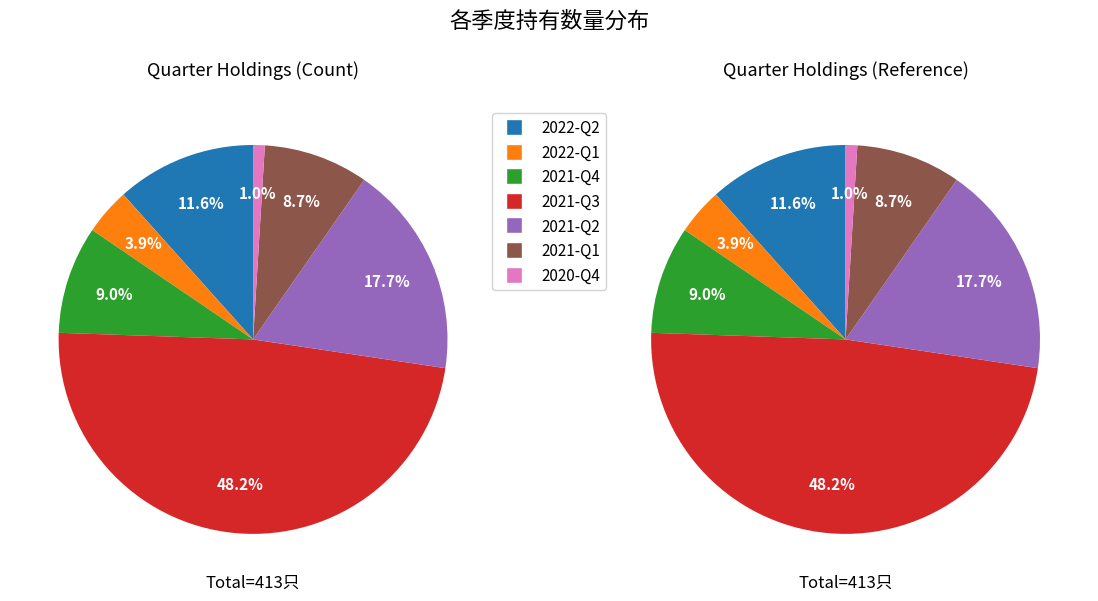

What percentage is the 2021-Q1 slice, to the nearest percent?

9%